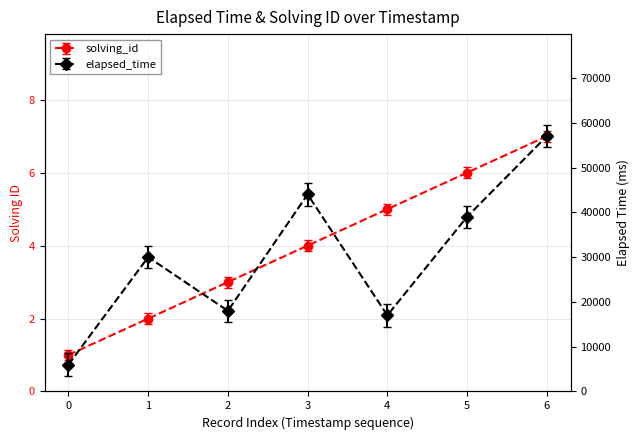

In elapsed_time, how many points are higher than both neighbors (excluding endpoints)?

2